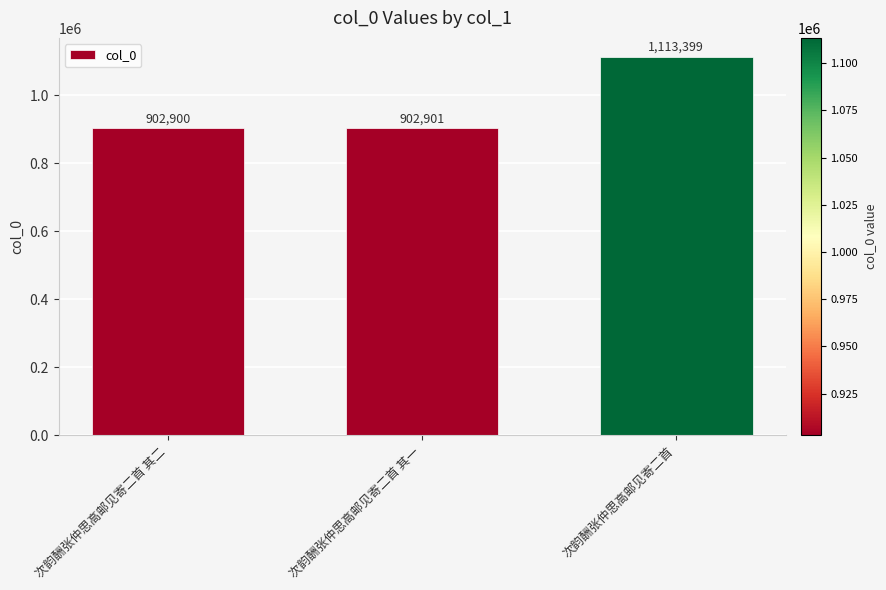

What is the sum of all values?

2919200